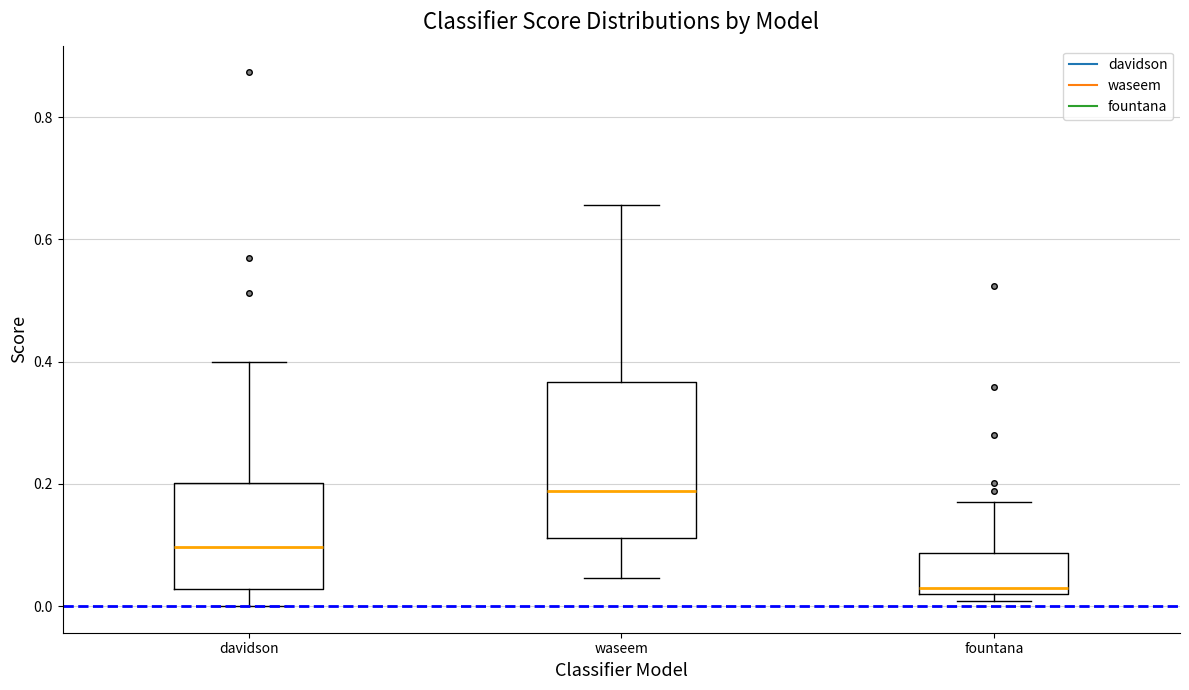

Where is the lower edge of the box for fountana on the y-axis? The values are not printed on the chart, so give them approximately, as read against the axis.

0.02